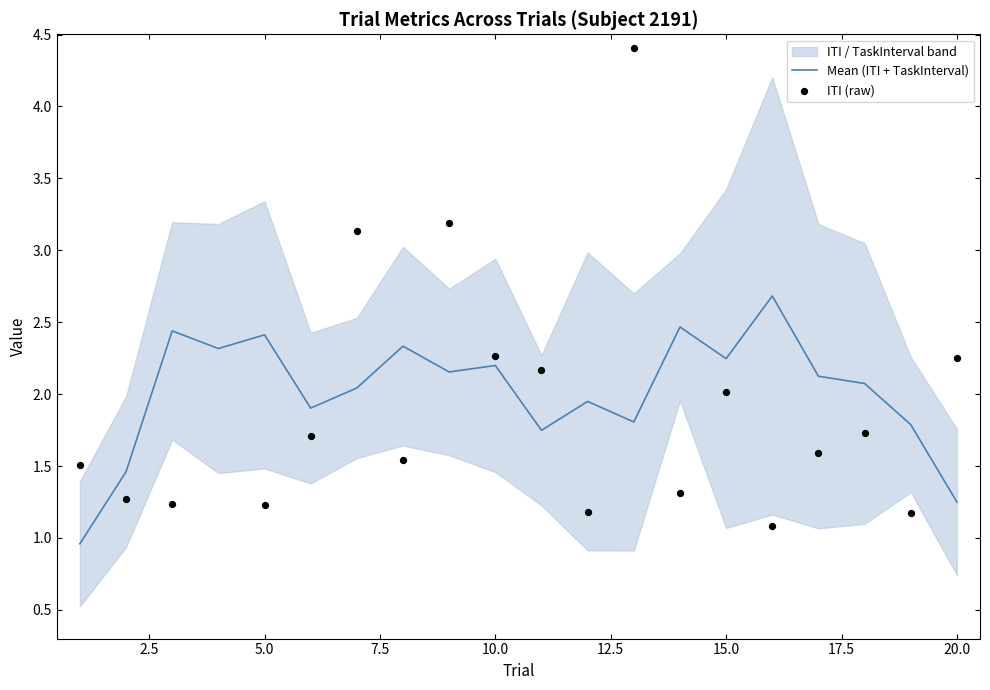

The Mean (ITI + TaskInterval) series shows 3.4 at 5.0. True or false?

False